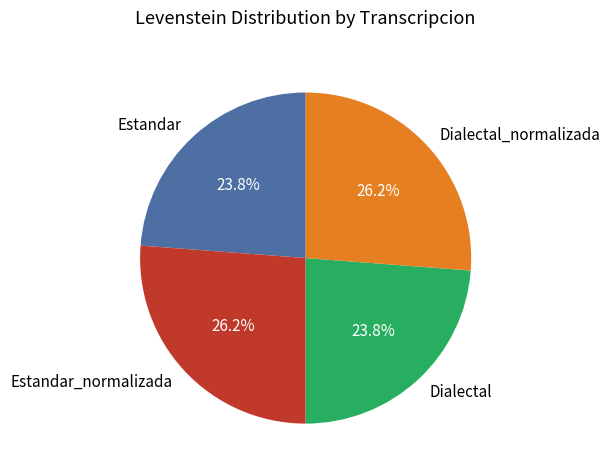

Count the number of slices in the pie.

4